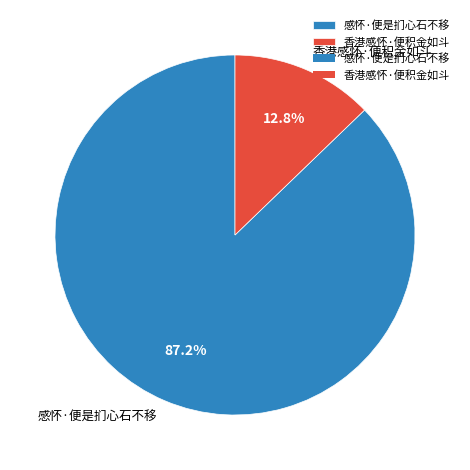

Between 香港感怀·便积金如斗 and 感怀·便是扪心石不移, which is larger?

感怀·便是扪心石不移